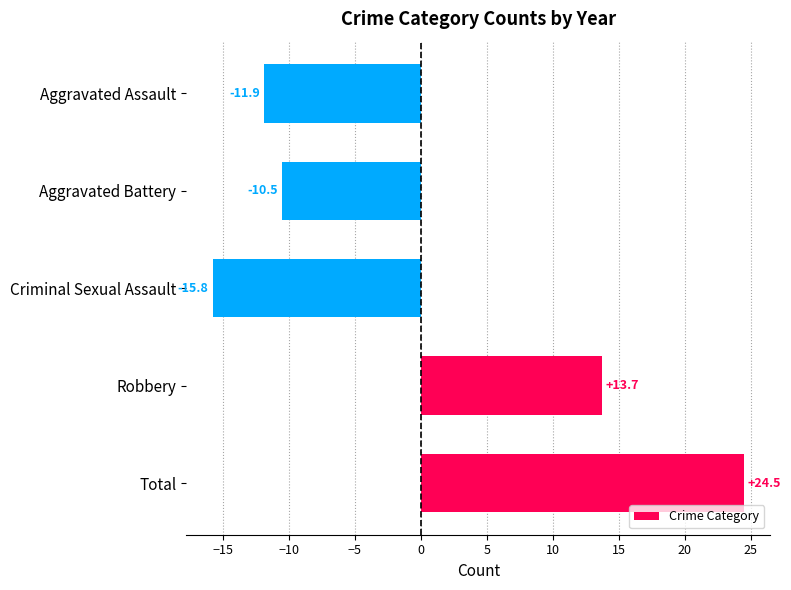

Reading top to bottom, list all the values displayed in this chart.

Aggravated Assault=-11.9	Aggravated Battery=-10.5	Criminal Sexual Assault=-15.8	Robbery=13.7	Total=24.5